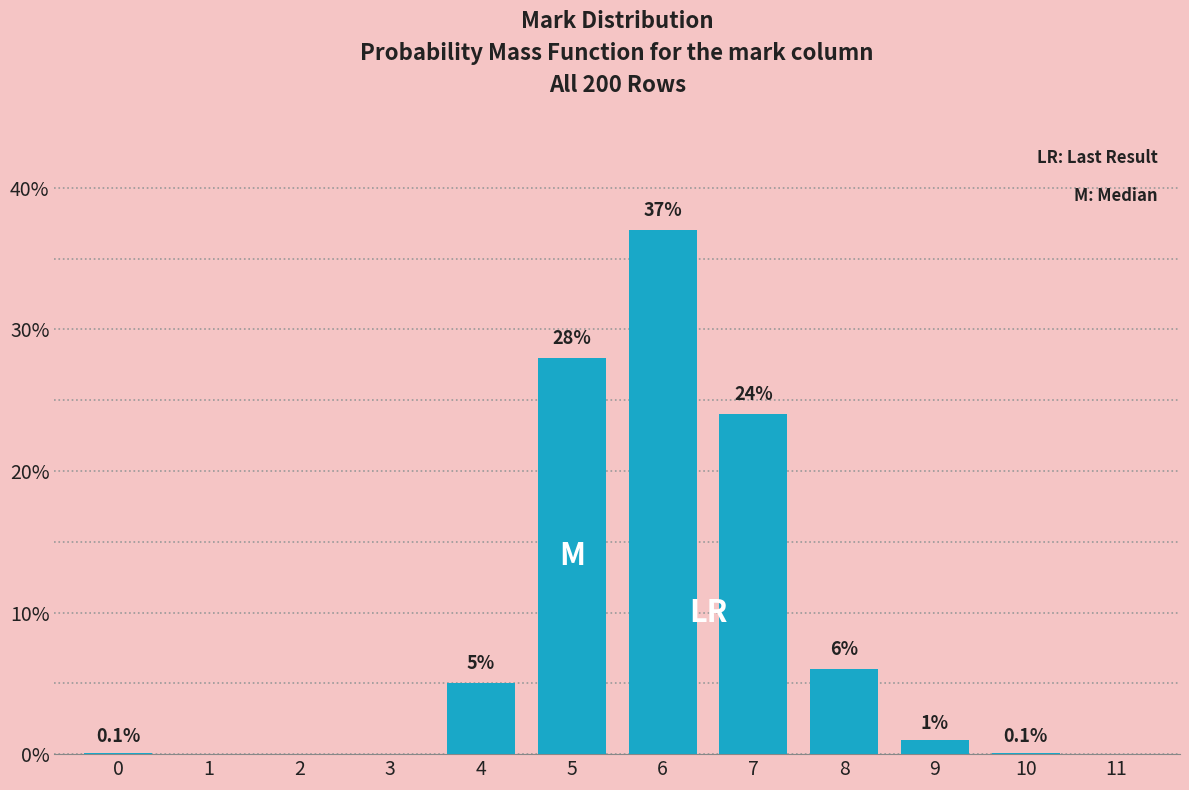

Reading left to right, extract all data points from this chart.

0=0.1	1=0.0	2=0.0	3=0.0	4=5.0	5=28.0	6=37.0	7=24.0	8=6.0	9=1.0	10=0.1	11=0.0